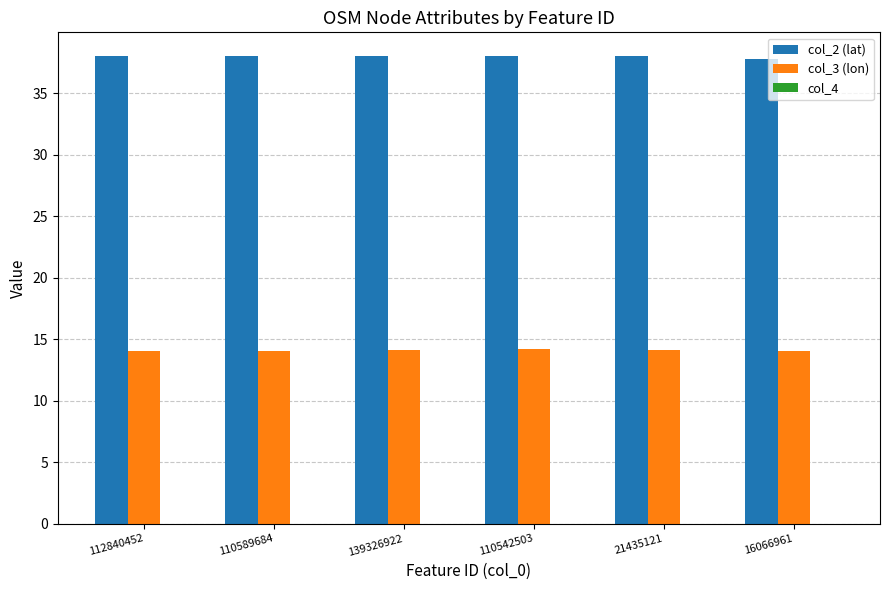

What is the maximum value shown in the chart?

38.0